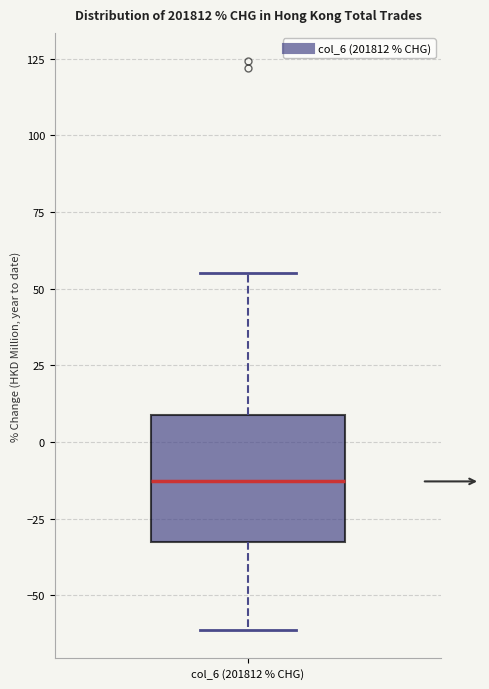

Transcribe this box plot: give where the median line is, the range the box spans, and where the two whiskers end, as read against the y-axis. The values are not printed on the chart, so give them approximately, as read against the axis.

median -15, box -35 to 10, whiskers -60 to 55